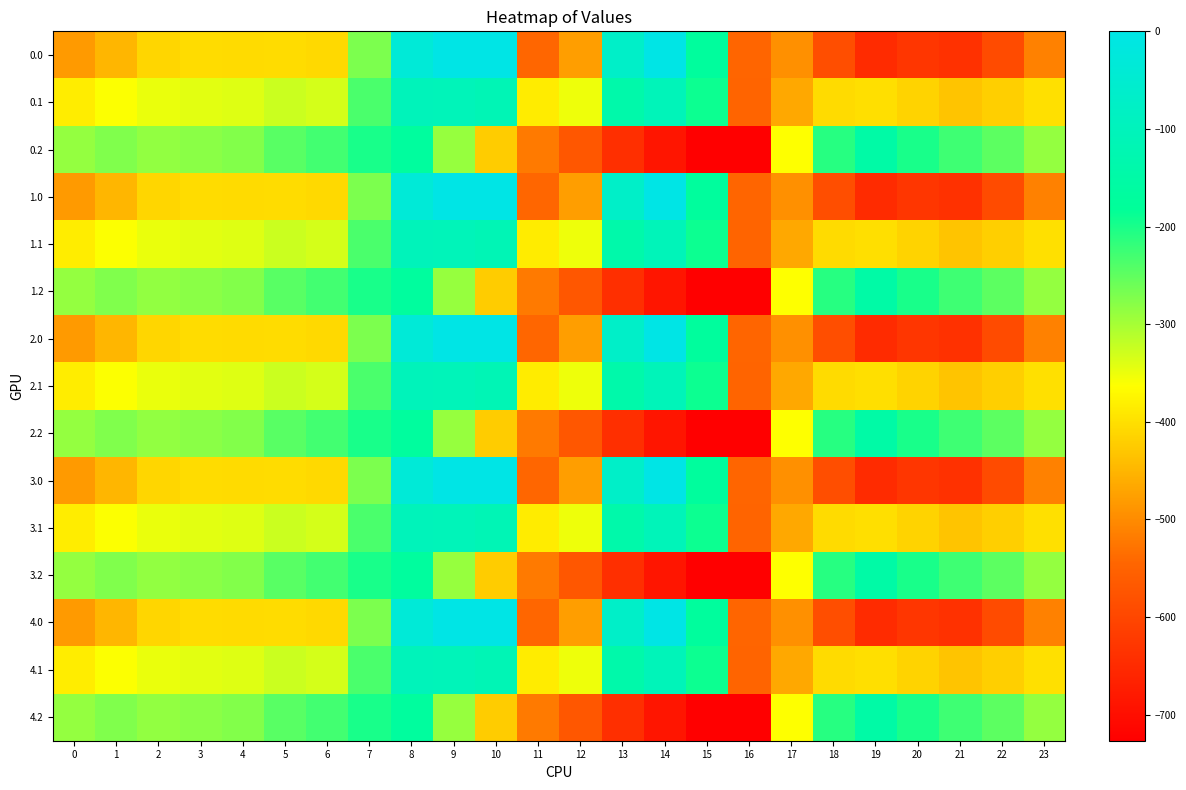

Reading left to right, extract all data points from this chart.

0.0: 0=-482.0	1=-449.5	2=-410.3	3=-404.4	4=-404.9	5=-403.8	6=-408.0	7=-270.7	8=-35.0	9=0.0	10=0.0	11=-544.3	12=-477.2	13=-70.2	14=-0.3	15=-172.8	16=-545.4	17=-494.8	18=-586.7	19=-649.2	20=-629.9	21=-638.4	22=-592.3	23=-511.3
0.1: 0=-384.6	1=-361.1	2=-347.9	3=-342.7	4=-339.6	5=-325.7	6=-332.2	7=-234.9	8=-102.3	9=-104.8	10=-114.0	11=-384.7	12=-350.8	13=-141.2	14=-105.5	15=-190.4	16=-547.3	17=-466.6	18=-405.4	19=-400.2	20=-414.5	21=-432.4	22=-419.9	23=-399.4
0.2: 0=-287.1	1=-272.7	2=-285.5	3=-281.0	4=-274.4	5=-245.0	6=-228.8	7=-199.0	8=-169.5	9=-288.5	10=-423.5	11=-520.6	12=-571.2	13=-640.4	14=-687.4	15=-725.8	16=-726.6	17=-362.4	18=-210.0	19=-151.0	20=-199.2	21=-226.4	22=-247.4	23=-287.5
1.0: 0=-482.0	1=-449.5	2=-410.3	3=-404.4	4=-404.9	5=-403.8	6=-408.0	7=-270.7	8=-35.0	9=0.0	10=0.0	11=-544.3	12=-477.2	13=-70.2	14=-0.3	15=-172.8	16=-545.4	17=-494.8	18=-586.7	19=-649.2	20=-629.9	21=-638.4	22=-592.3	23=-511.3
1.1: 0=-384.6	1=-361.1	2=-347.9	3=-342.7	4=-339.6	5=-325.7	6=-332.2	7=-234.9	8=-102.3	9=-104.8	10=-114.0	11=-384.7	12=-350.8	13=-141.2	14=-105.5	15=-190.4	16=-547.3	17=-466.6	18=-405.4	19=-400.2	20=-414.5	21=-432.4	22=-419.9	23=-399.4
1.2: 0=-287.1	1=-272.7	2=-285.5	3=-281.0	4=-274.4	5=-245.0	6=-228.8	7=-199.0	8=-169.5	9=-288.5	10=-423.5	11=-520.6	12=-571.2	13=-640.4	14=-687.4	15=-725.8	16=-726.6	17=-362.4	18=-210.0	19=-151.0	20=-199.2	21=-226.4	22=-247.4	23=-287.5
2.0: 0=-482.0	1=-449.5	2=-410.3	3=-404.4	4=-404.9	5=-403.8	6=-408.0	7=-270.7	8=-35.0	9=0.0	10=0.0	11=-544.3	12=-477.2	13=-70.2	14=-0.3	15=-172.8	16=-545.4	17=-494.8	18=-586.7	19=-649.2	20=-629.9	21=-638.4	22=-592.3	23=-511.3
2.1: 0=-384.6	1=-361.1	2=-347.9	3=-342.7	4=-339.6	5=-325.7	6=-332.2	7=-234.9	8=-102.3	9=-104.8	10=-114.0	11=-384.7	12=-350.8	13=-141.2	14=-105.5	15=-190.4	16=-547.3	17=-466.6	18=-405.4	19=-400.2	20=-414.5	21=-432.4	22=-419.9	23=-399.4
2.2: 0=-287.1	1=-272.7	2=-285.5	3=-281.0	4=-274.4	5=-245.0	6=-228.8	7=-199.0	8=-169.5	9=-288.5	10=-423.5	11=-520.6	12=-571.2	13=-640.4	14=-687.4	15=-725.8	16=-726.6	17=-362.4	18=-210.0	19=-151.0	20=-199.2	21=-226.4	22=-247.4	23=-287.5
3.0: 0=-482.0	1=-449.5	2=-410.3	3=-404.4	4=-404.9	5=-403.8	6=-408.0	7=-270.7	8=-35.0	9=0.0	10=0.0	11=-544.3	12=-477.2	13=-70.2	14=-0.3	15=-172.8	16=-545.4	17=-494.8	18=-586.7	19=-649.2	20=-629.9	21=-638.4	22=-592.3	23=-511.3
3.1: 0=-384.6	1=-361.1	2=-347.9	3=-342.7	4=-339.6	5=-325.7	6=-332.2	7=-234.9	8=-102.3	9=-104.8	10=-114.0	11=-384.7	12=-350.8	13=-141.2	14=-105.5	15=-190.4	16=-547.3	17=-466.6	18=-405.4	19=-400.2	20=-414.5	21=-432.4	22=-419.9	23=-399.4
3.2: 0=-287.1	1=-272.7	2=-285.5	3=-281.0	4=-274.4	5=-245.0	6=-228.8	7=-199.0	8=-169.5	9=-288.5	10=-423.5	11=-520.6	12=-571.2	13=-640.4	14=-687.4	15=-725.8	16=-726.6	17=-362.4	18=-210.0	19=-151.0	20=-199.2	21=-226.4	22=-247.4	23=-287.5
4.0: 0=-482.0	1=-449.5	2=-410.3	3=-404.4	4=-404.9	5=-403.8	6=-408.0	7=-270.7	8=-35.0	9=0.0	10=0.0	11=-544.3	12=-477.2	13=-70.2	14=-0.3	15=-172.8	16=-545.4	17=-494.8	18=-586.7	19=-649.2	20=-629.9	21=-638.4	22=-592.3	23=-511.3
4.1: 0=-384.6	1=-361.1	2=-347.9	3=-342.7	4=-339.6	5=-325.7	6=-332.2	7=-234.9	8=-102.3	9=-104.8	10=-114.0	11=-384.7	12=-350.8	13=-141.2	14=-105.5	15=-190.4	16=-547.3	17=-466.6	18=-405.4	19=-400.2	20=-414.5	21=-432.4	22=-419.9	23=-399.4
4.2: 0=-287.1	1=-272.7	2=-285.5	3=-281.0	4=-274.4	5=-245.0	6=-228.8	7=-199.0	8=-169.5	9=-288.5	10=-423.5	11=-520.6	12=-571.2	13=-640.4	14=-687.4	15=-725.8	16=-726.6	17=-362.4	18=-210.0	19=-151.0	20=-199.2	21=-226.4	22=-247.4	23=-287.5